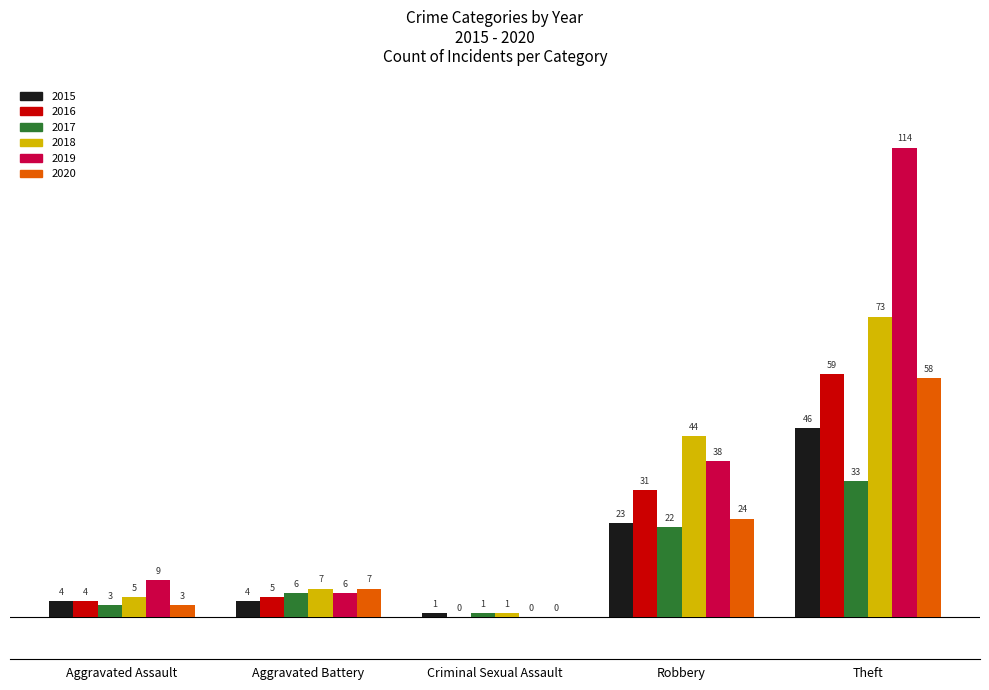

True or false: 2018 has a value of 5 at Aggravated Assault.

True